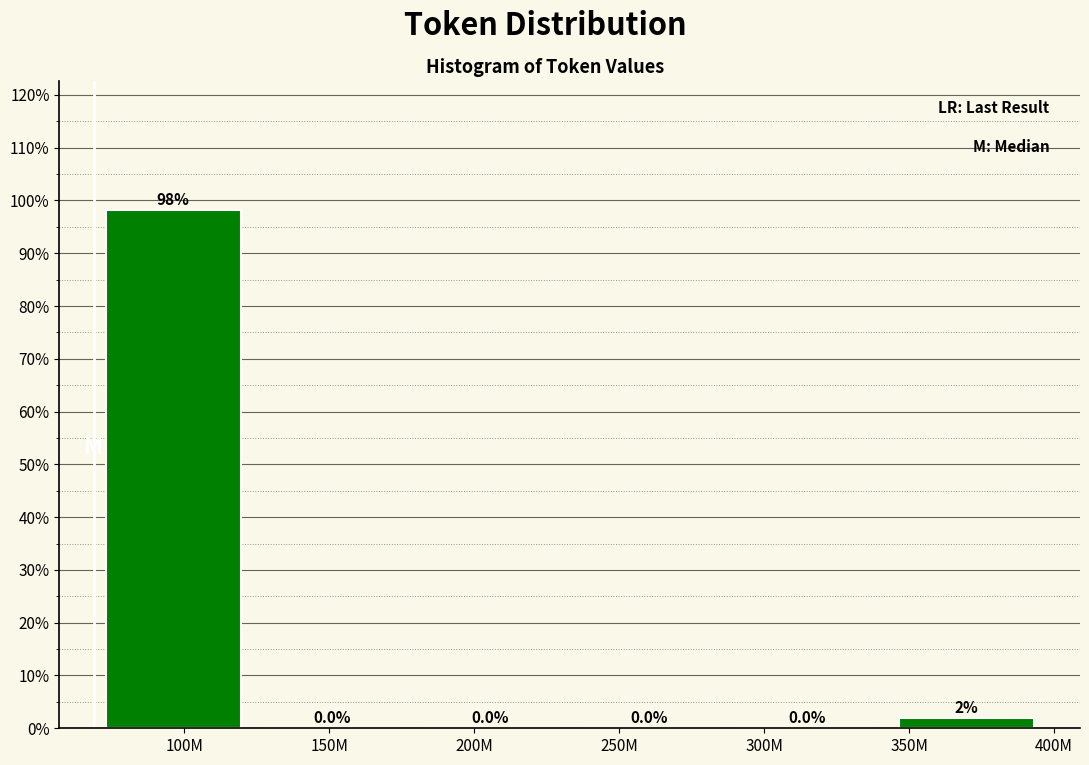

Which category has the highest value across all series?

100M